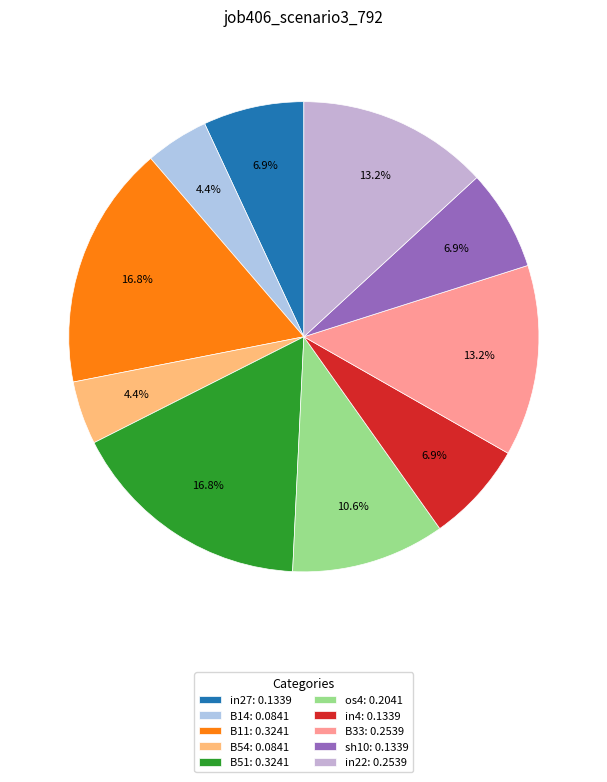

What is the total percentage of B11 and B54?

21.2%